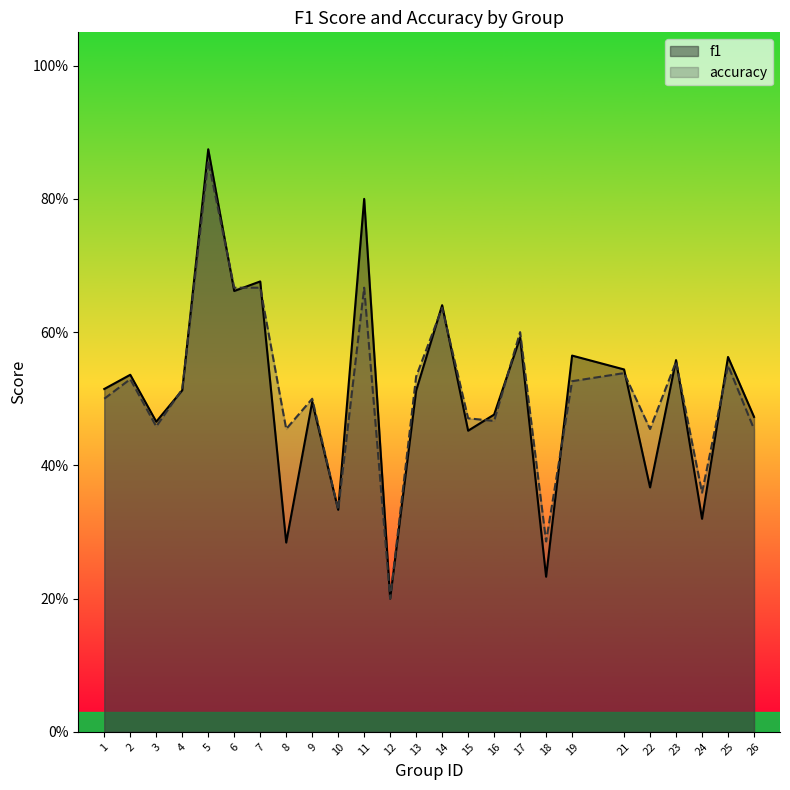

What is the total value across all series at 22?

0.8